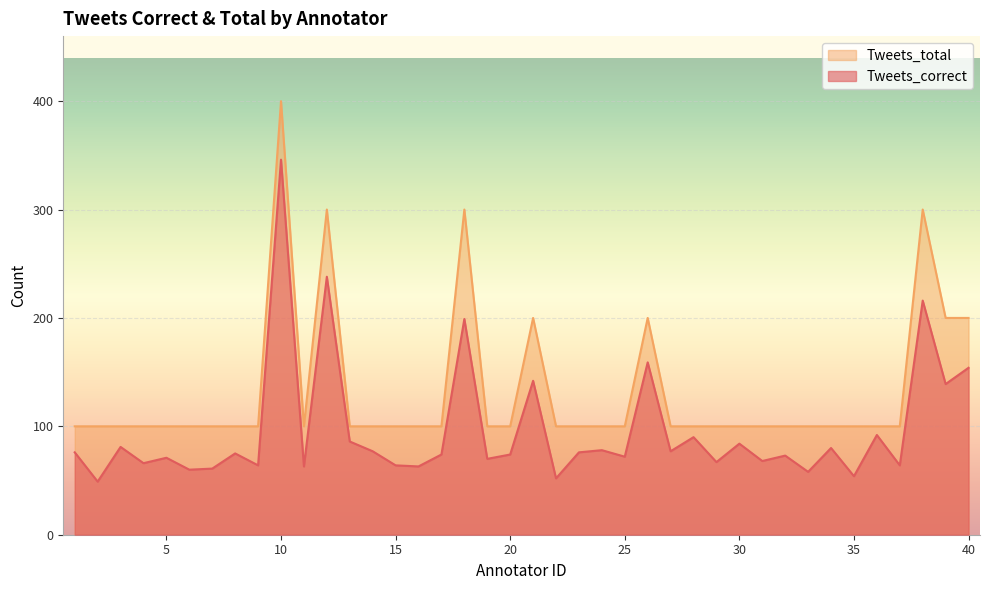

What is the lowest value of the Tweets_total series?

100